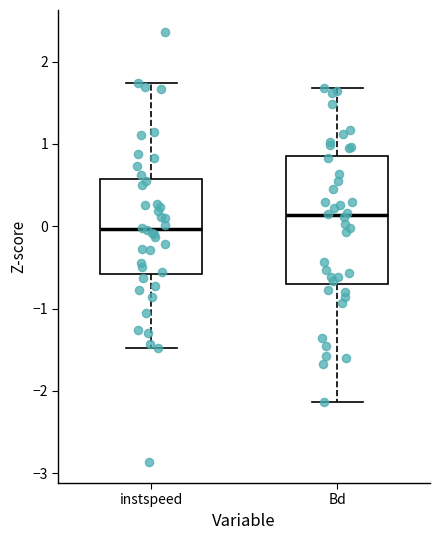

Comparing the boxes themselves (not the whiskers), which one is the tallest?

Bd